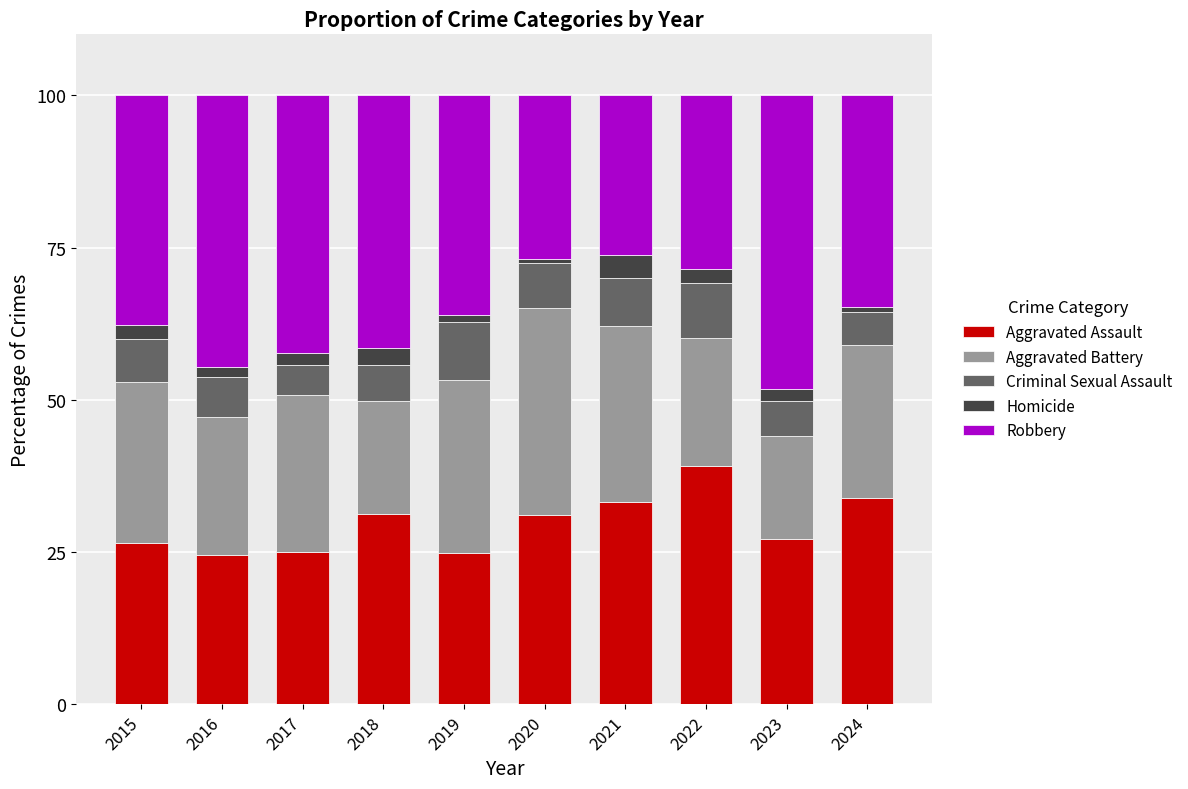

Which category has the highest value in the Aggravated Assault series?

2022